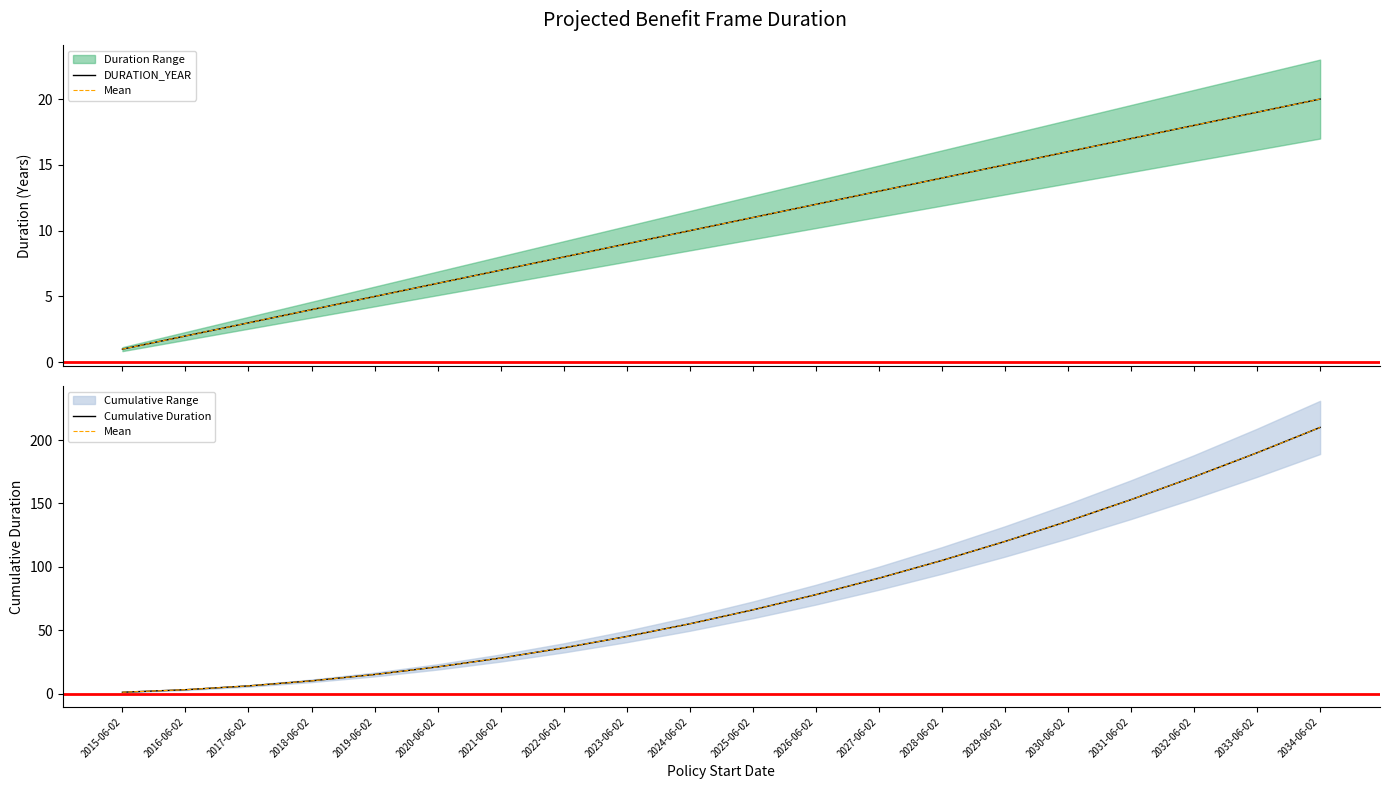

Which has a higher value, 2030-06-02 or 2016-06-02?

2030-06-02